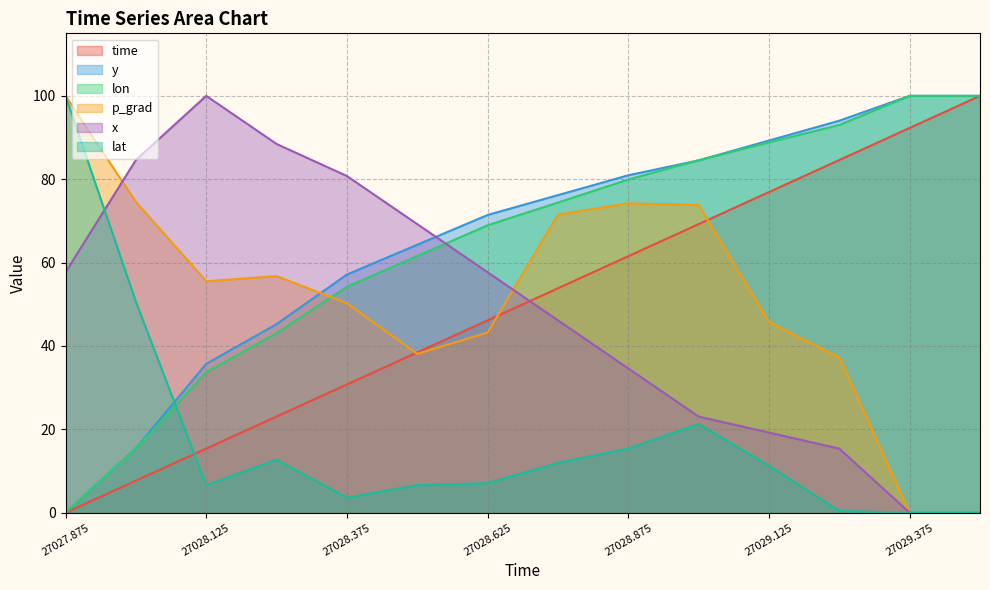

True or false: time has a value of 30.8 at 27028.375.

True